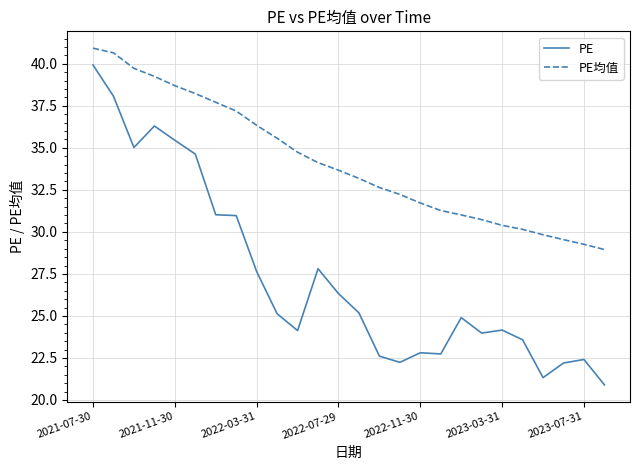

Which series has the widest spread of values?

PE